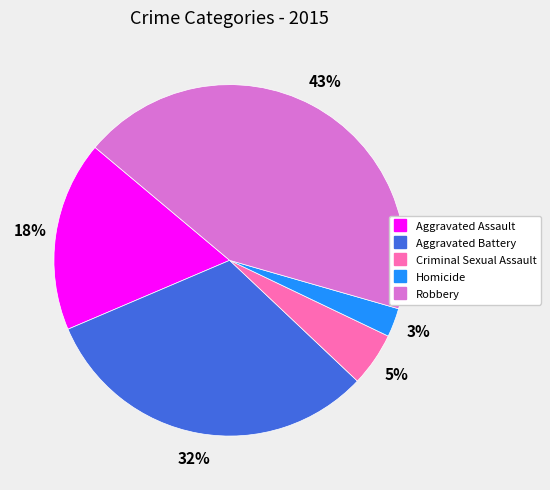

Which slice is the smallest?

Homicide